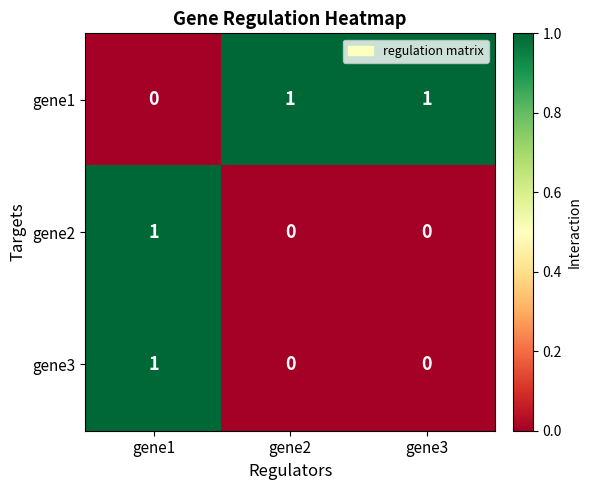

Count the number of data series in this chart.

3